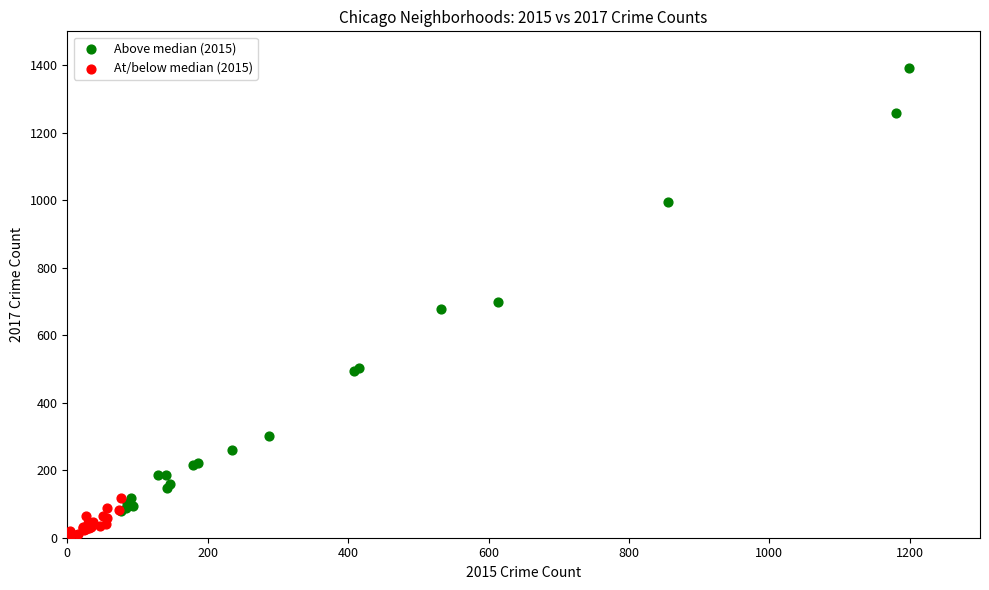

Which series contains the highest Y value?

Above median (2015)